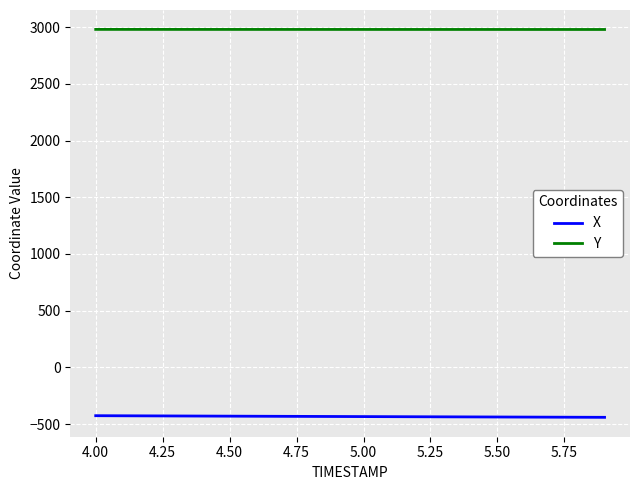

True or false: X and Y cross at least once.

False